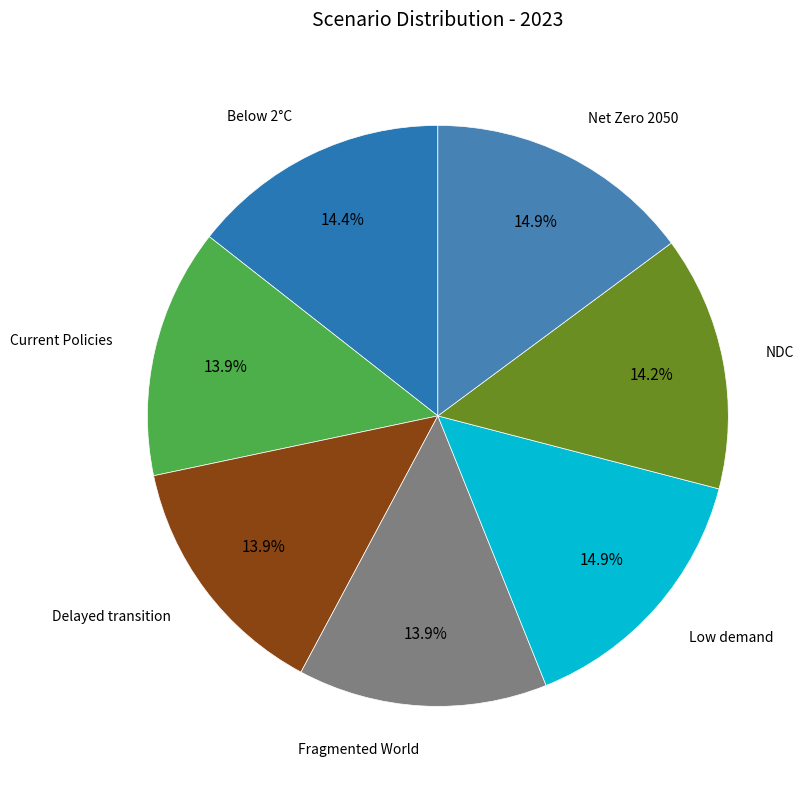

To the nearest percent, what is the average slice percentage?

14%